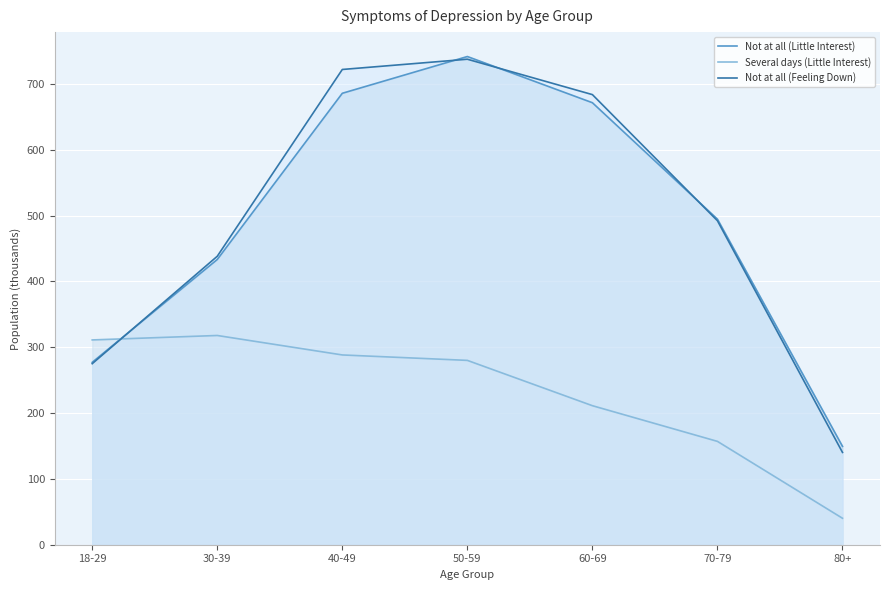

True or false: Not at all (Feeling Down) has more than 2 points higher than both neighbors.

False